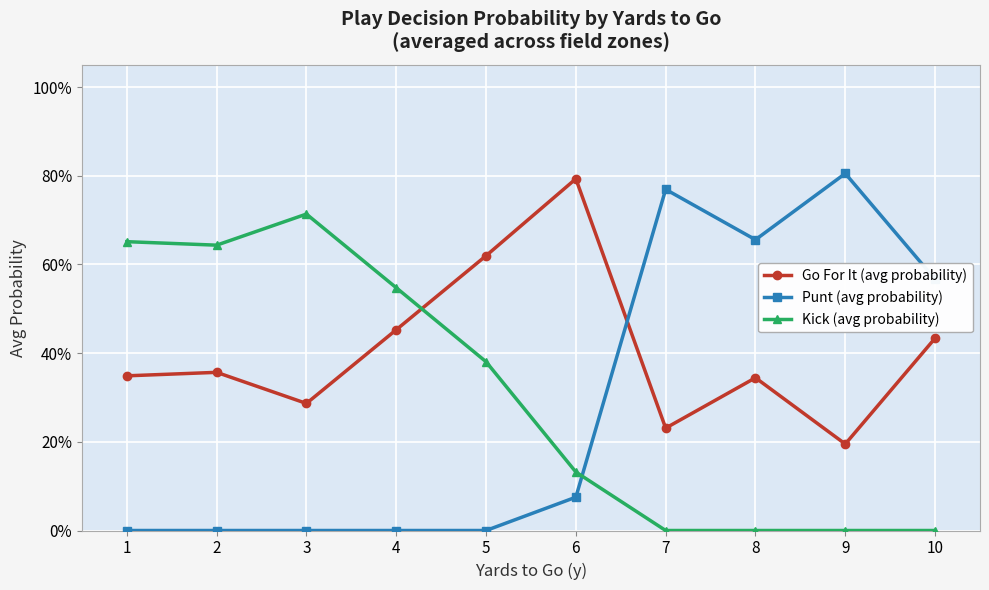

What is the average value of the Punt (avg probability) series?

0.3